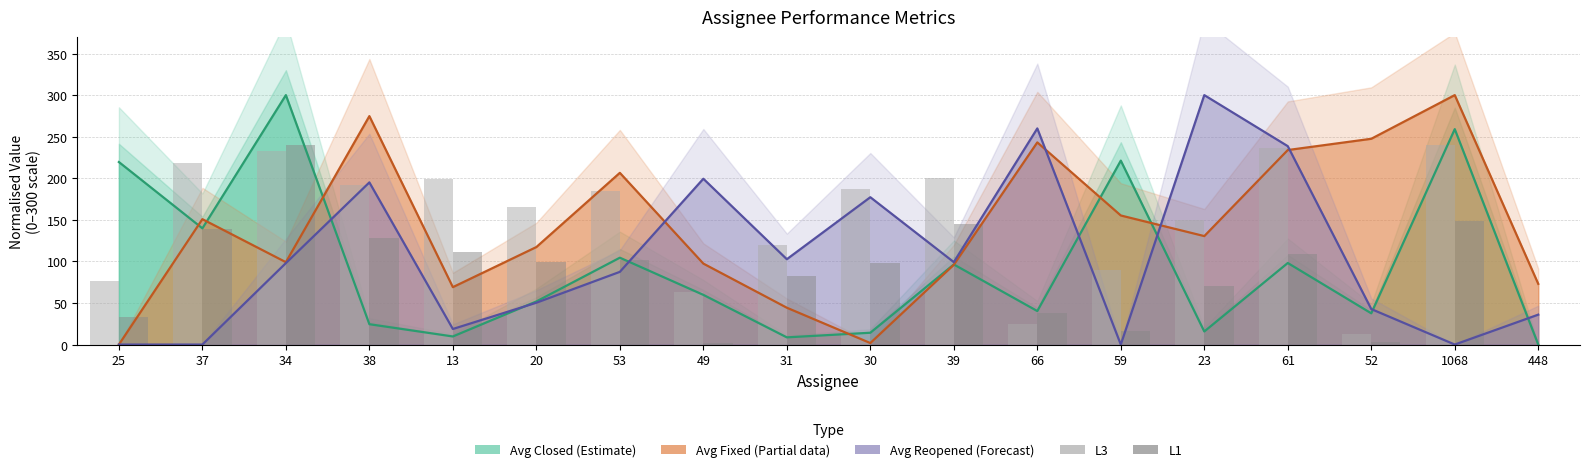

The value of L3 at 39 is 283.6. True or false?

False